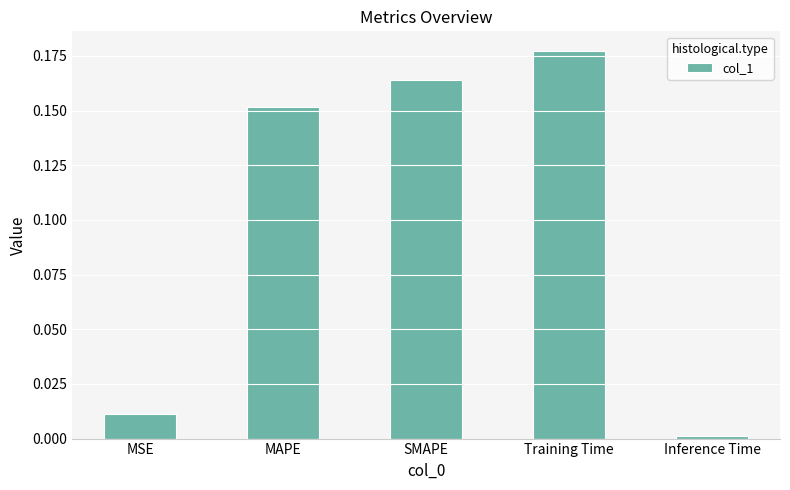

Which category has the lowest value across all series?

Inference Time